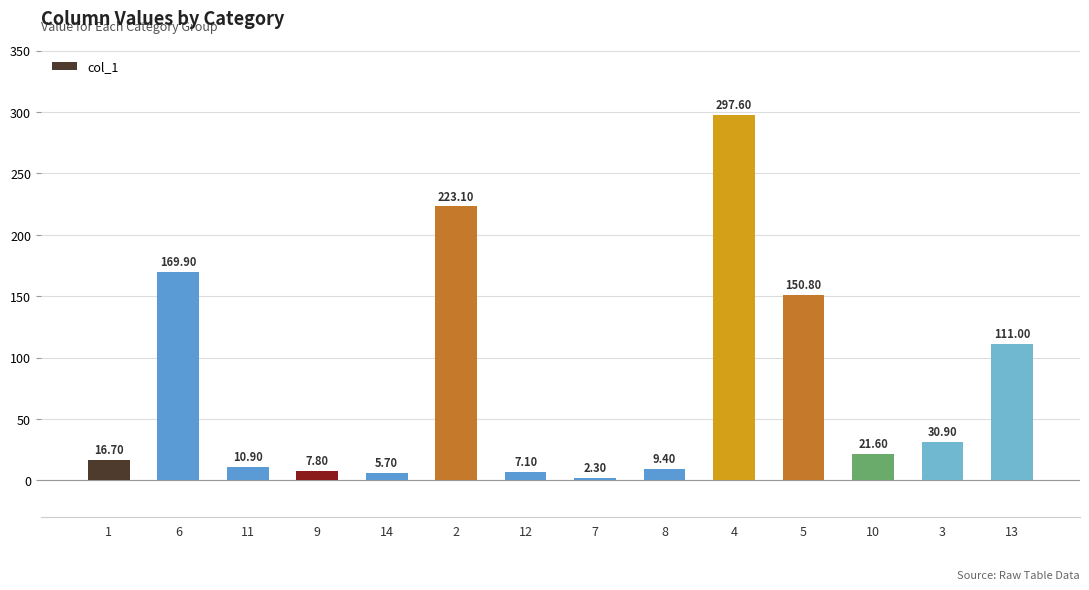

What is the approximate value at 3?

30.9